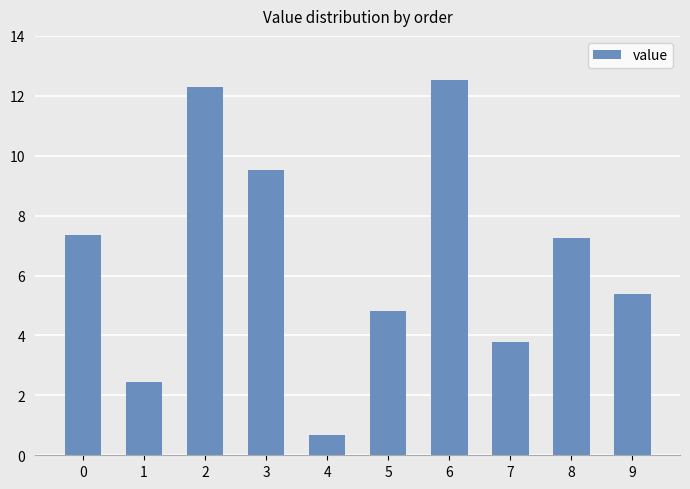

What is the smallest value displayed?

0.7